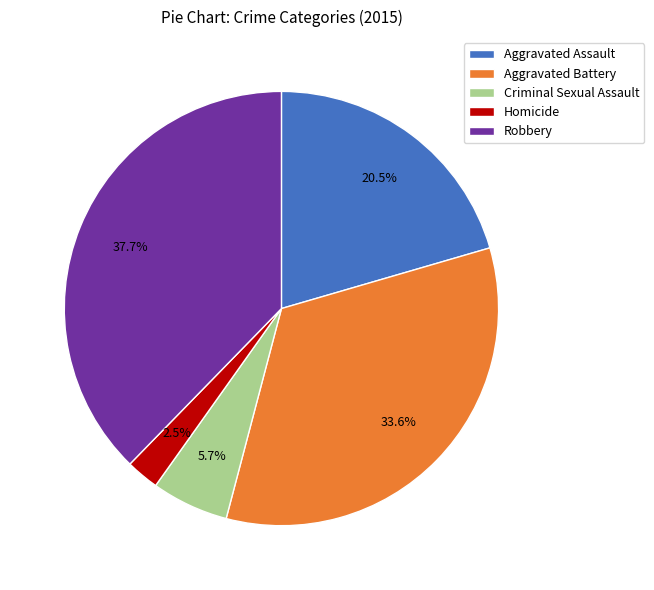

Which slice is the largest?

Robbery